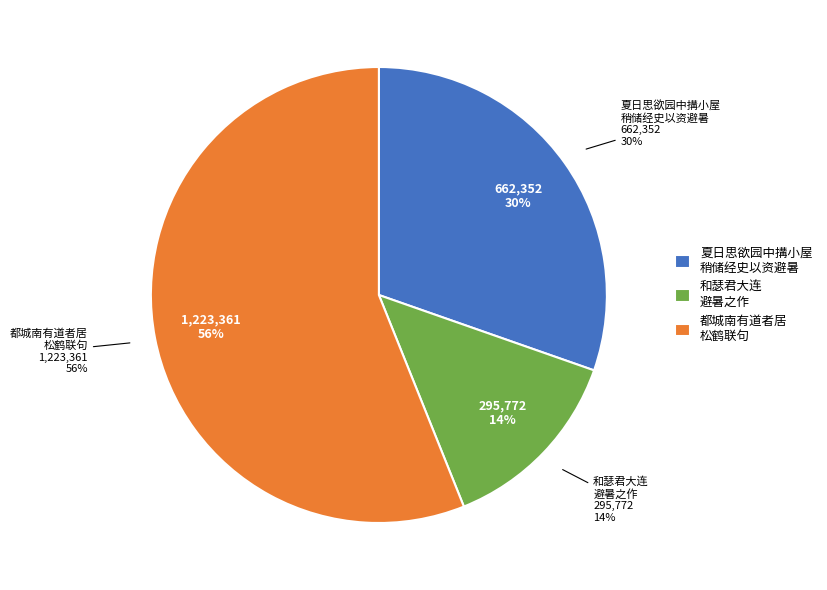

To the nearest percent, what percentage of the pie is 夏日思欲园中搆小屋稍储经史以资避暑之馀事虽未集聊尔赋言寄意?

30%